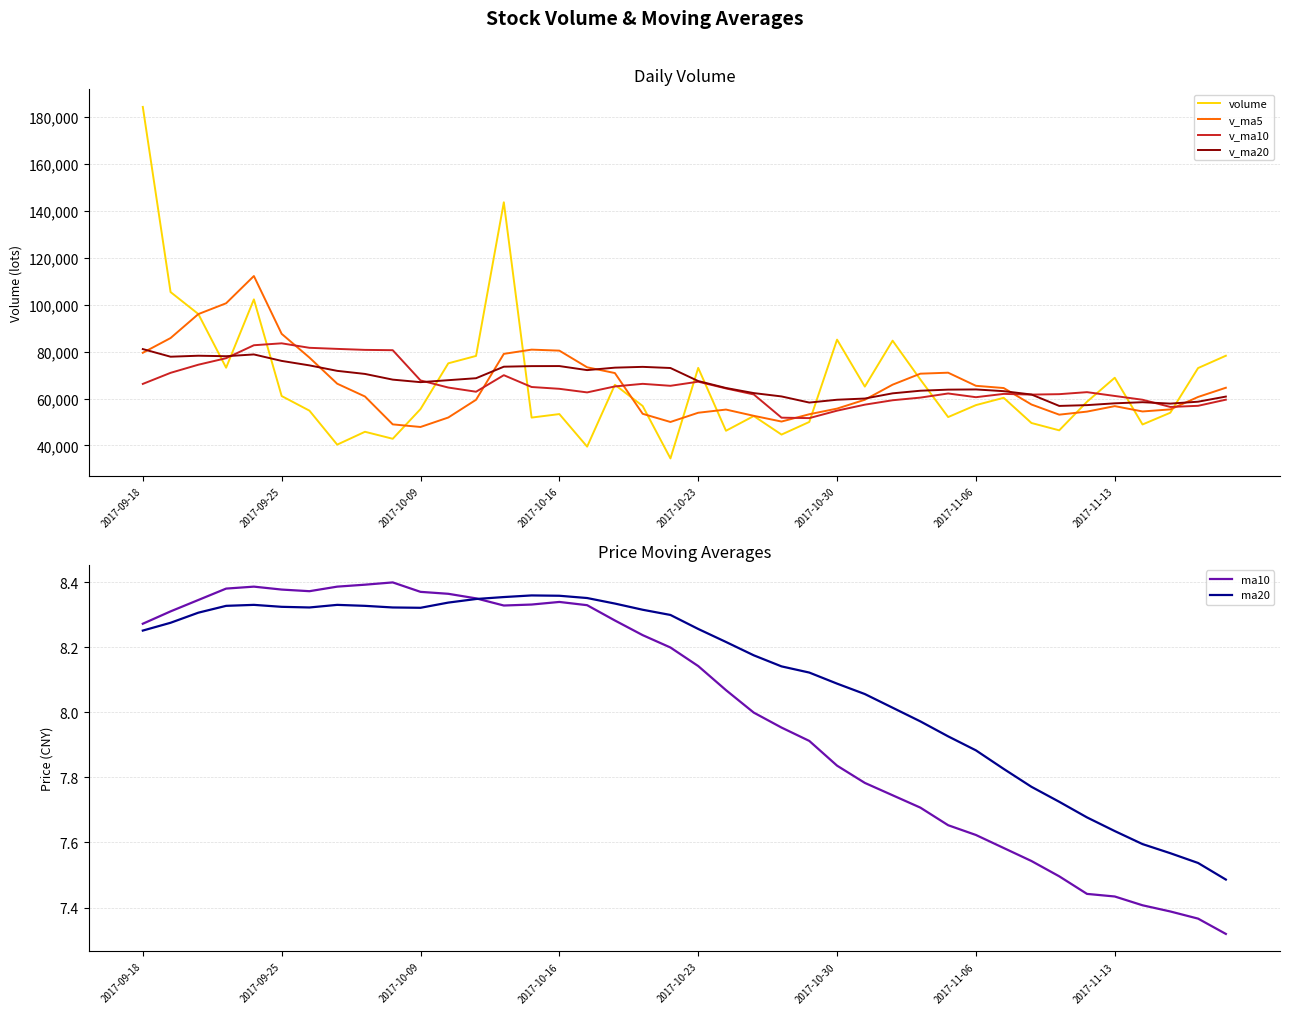

What is the value of the v_ma20 point at the 38th from the left?

57838.4